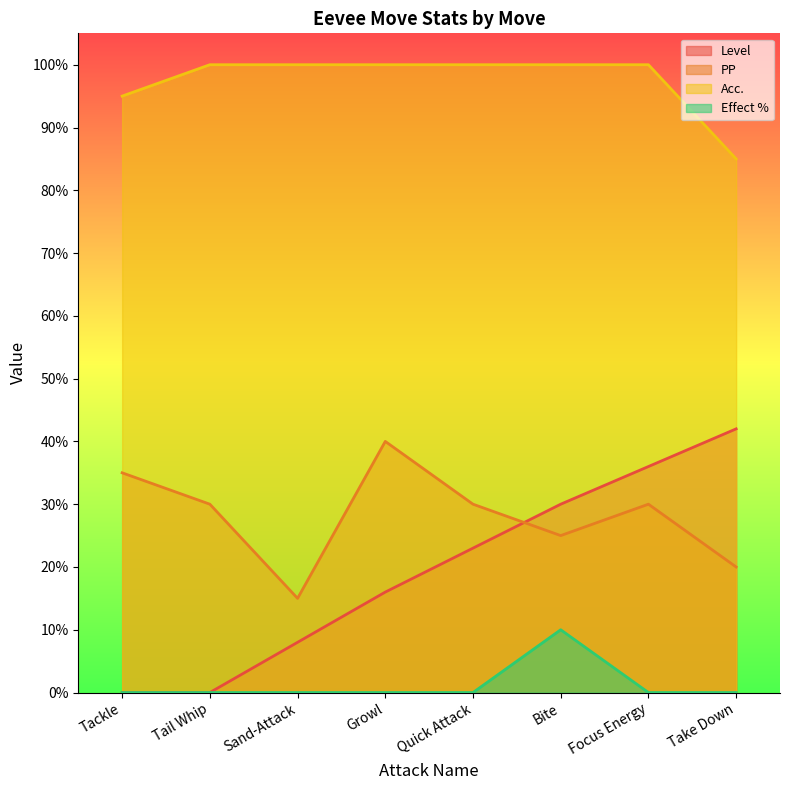

At which label is Effect % closest to 5?

Tackle